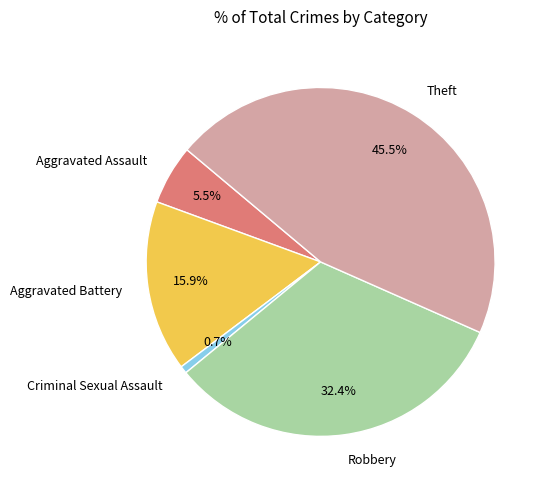

Which slice is the largest?

Theft